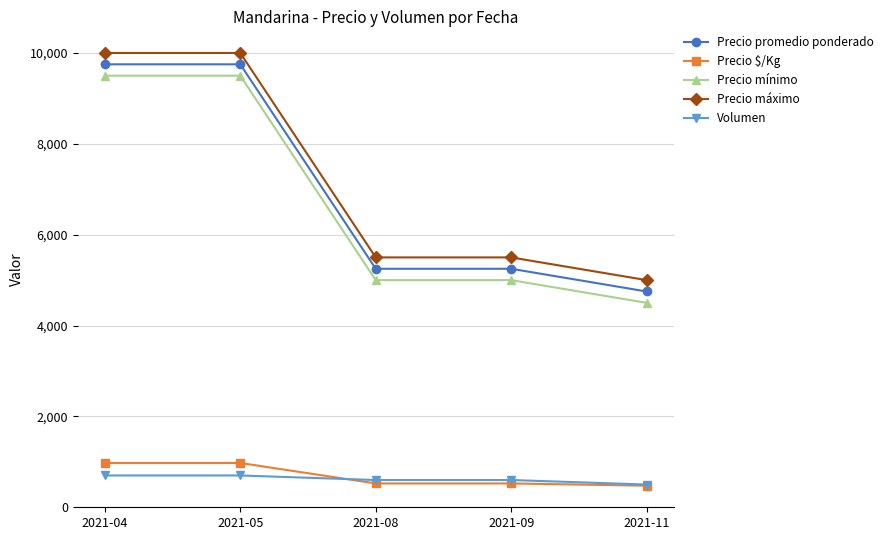

How many lines are shown in the chart?

5